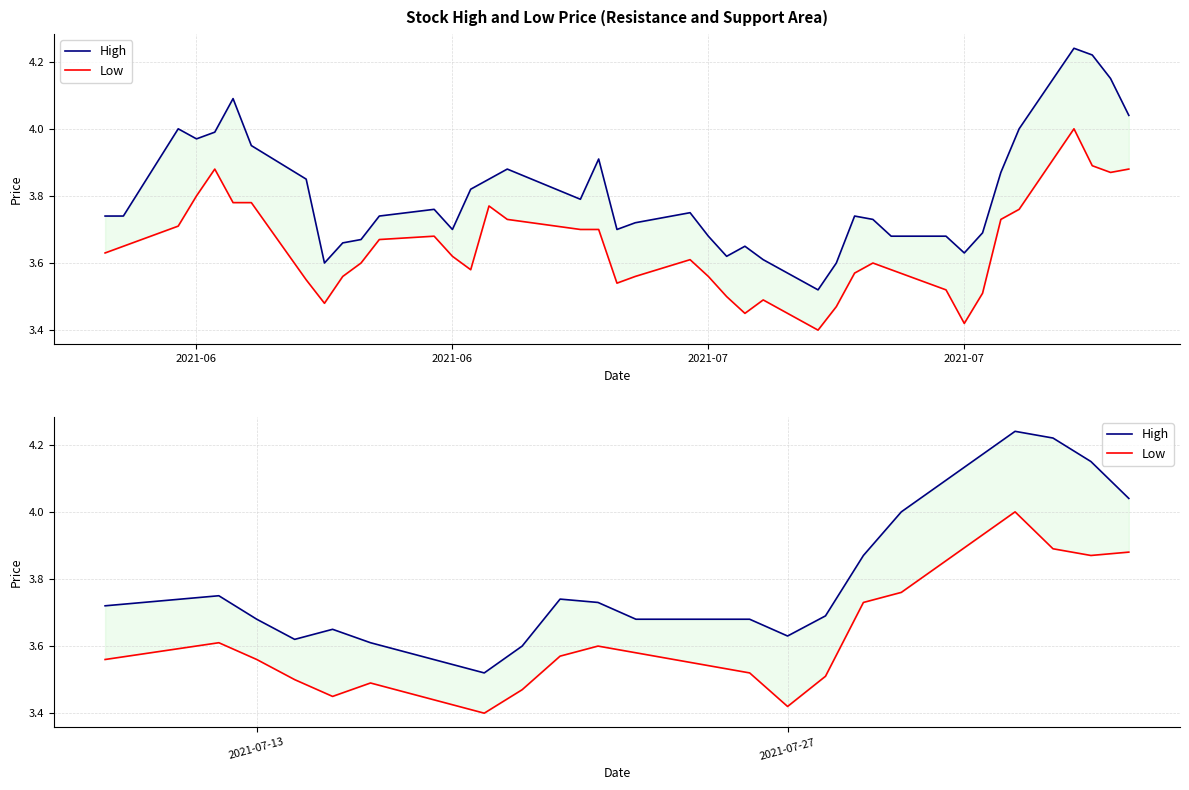

What are all the series names shown in the legend?

High, Low